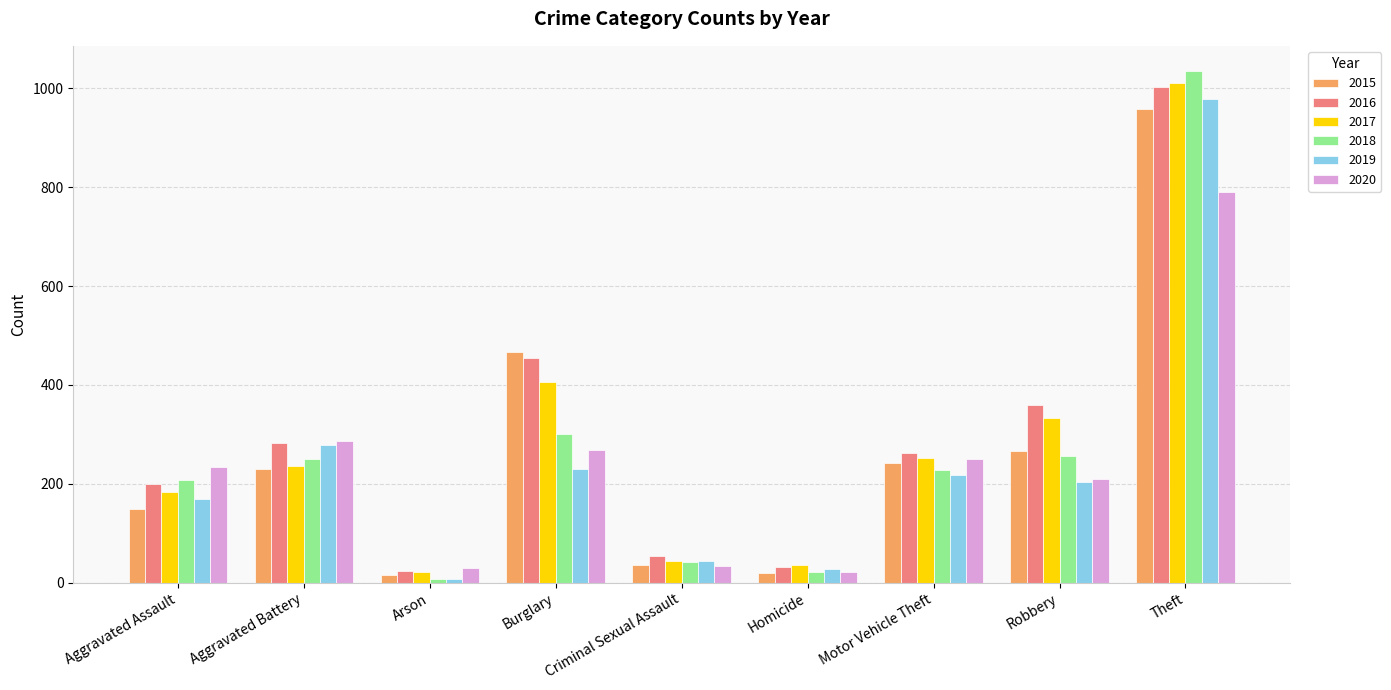

Where is 2019 nearest to the value 493?

Aggravated Battery